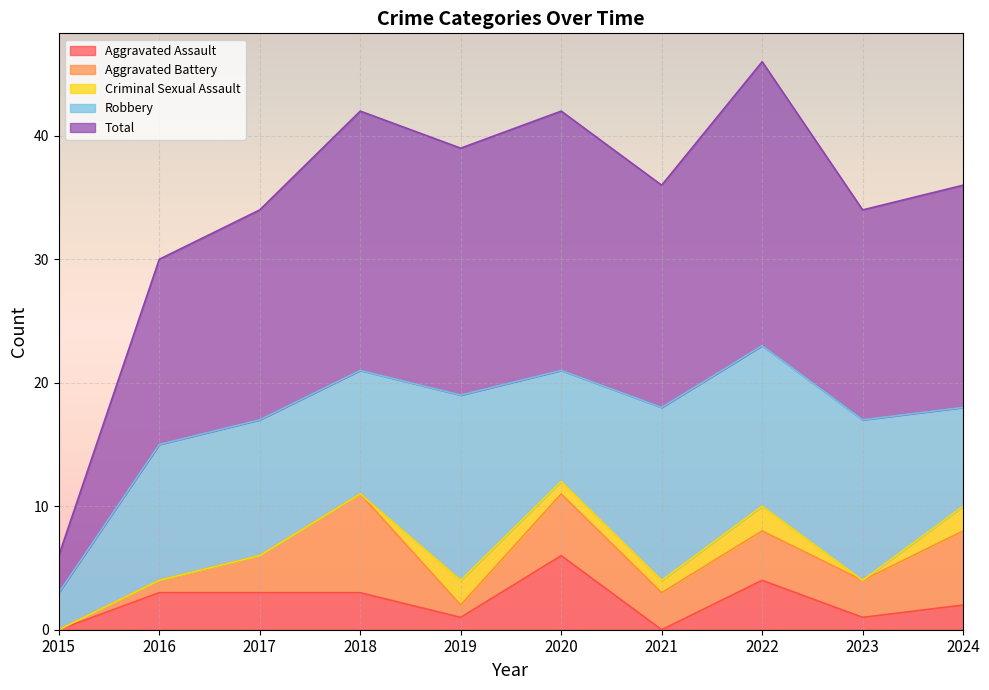

At which category is the sum across all series the highest?

2022